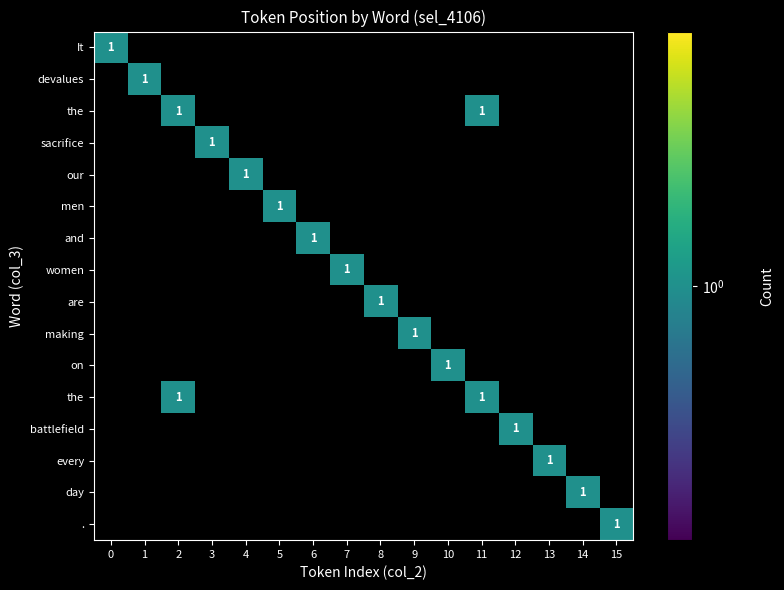

Reading left to right, extract all data points from this chart.

It: 1	0	0	0	0	0	0	0	0	0	0	0	0	0	0	0
devalues: 0	1	0	0	0	0	0	0	0	0	0	0	0	0	0	0
the: 0	0	1	0	0	0	0	0	0	0	0	1	0	0	0	0
sacrifice: 0	0	0	1	0	0	0	0	0	0	0	0	0	0	0	0
our: 0	0	0	0	1	0	0	0	0	0	0	0	0	0	0	0
men: 0	0	0	0	0	1	0	0	0	0	0	0	0	0	0	0
and: 0	0	0	0	0	0	1	0	0	0	0	0	0	0	0	0
women: 0	0	0	0	0	0	0	1	0	0	0	0	0	0	0	0
are: 0	0	0	0	0	0	0	0	1	0	0	0	0	0	0	0
making: 0	0	0	0	0	0	0	0	0	1	0	0	0	0	0	0
on: 0	0	0	0	0	0	0	0	0	0	1	0	0	0	0	0
battlefield: 0	0	0	0	0	0	0	0	0	0	0	0	1	0	0	0
every: 0	0	0	0	0	0	0	0	0	0	0	0	0	1	0	0
day: 0	0	0	0	0	0	0	0	0	0	0	0	0	0	1	0
.: 0	0	0	0	0	0	0	0	0	0	0	0	0	0	0	1